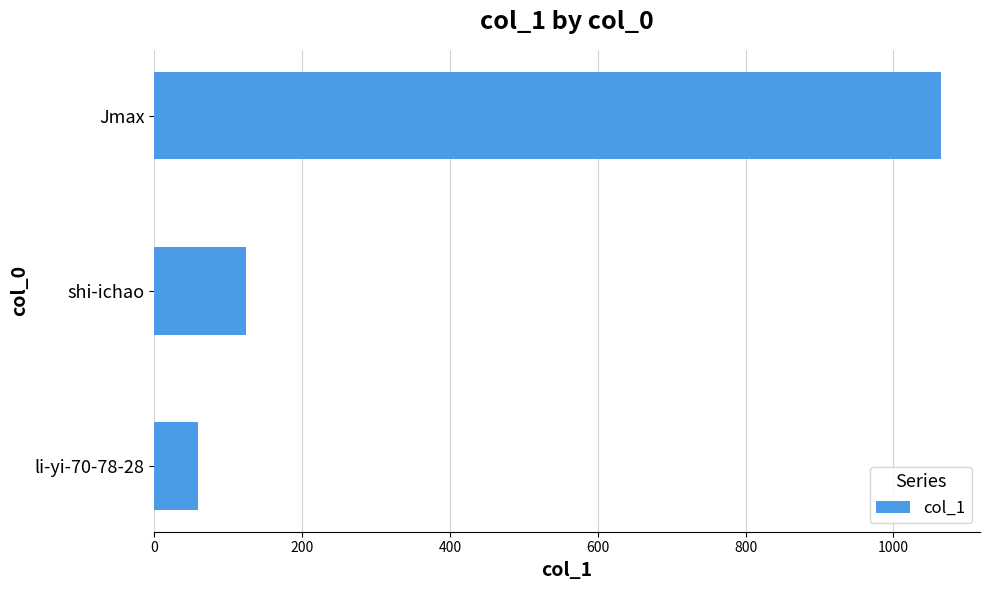

Rank the categories by value from lowest to highest.

li-yi-70-78-28, shi-ichao, Jmax